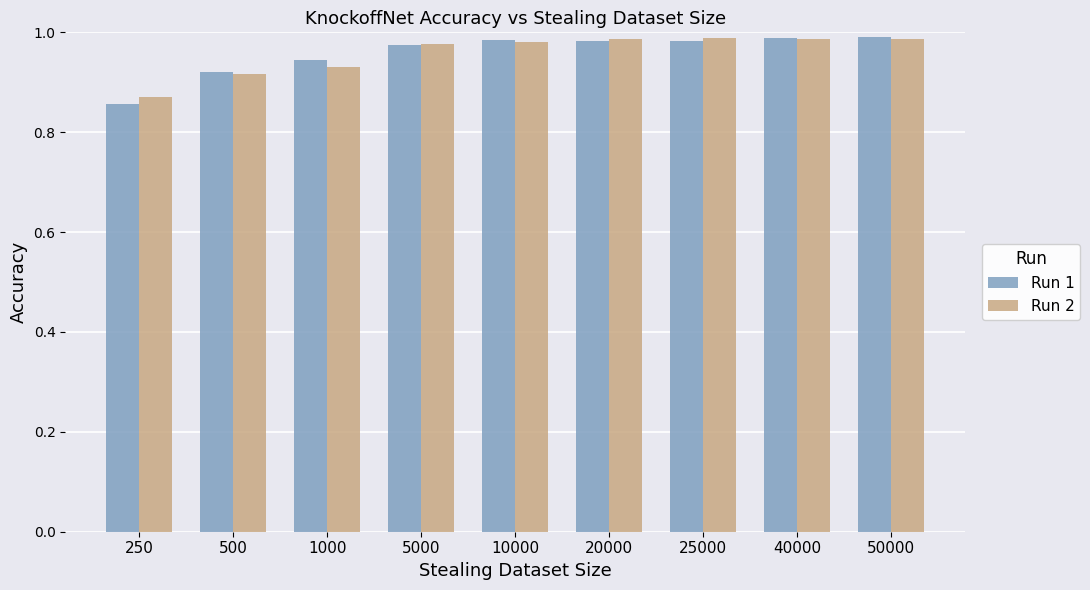

Is it true that Run 1 equals 0.3 at 500?

False